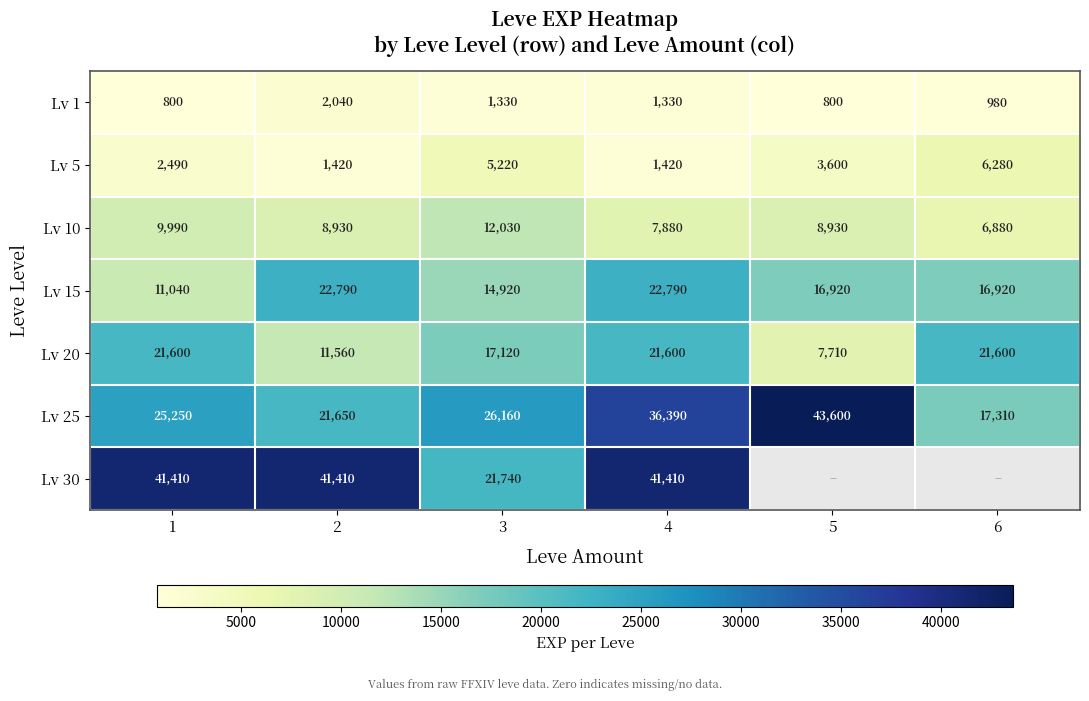

List the labels in order of Lv 25 value, smallest first.

6, 2, 1, 3, 4, 5